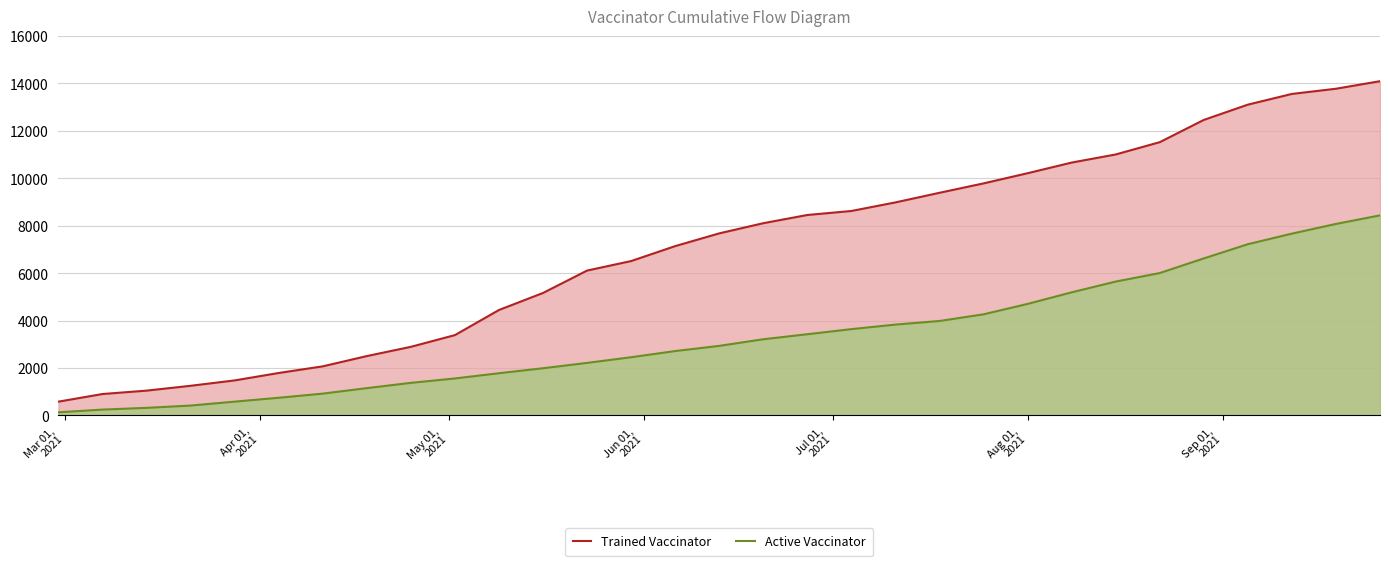

True or false: Active Vaccinator and Trained Vaccinator intersect in this chart.

False